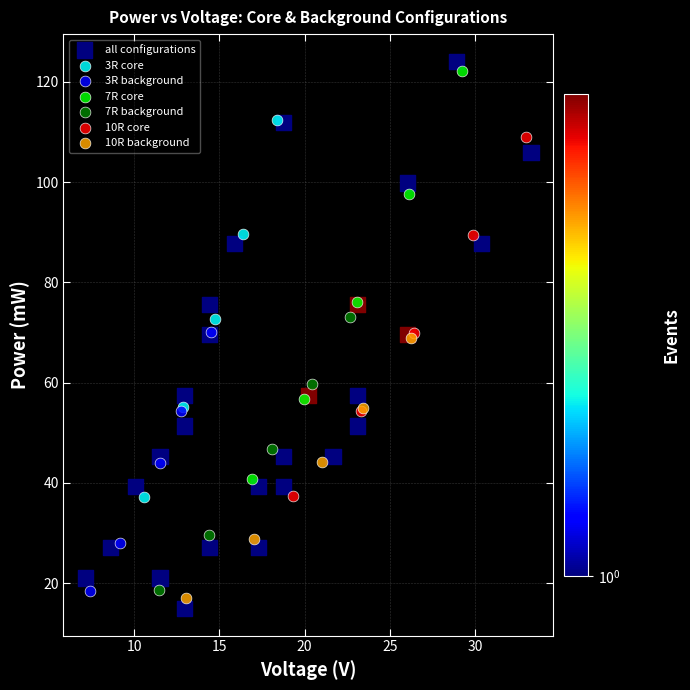

What are all the series names shown in the legend?

all configurations, 3R core, 3R background, 7R core, 7R background, 10R core, 10R background